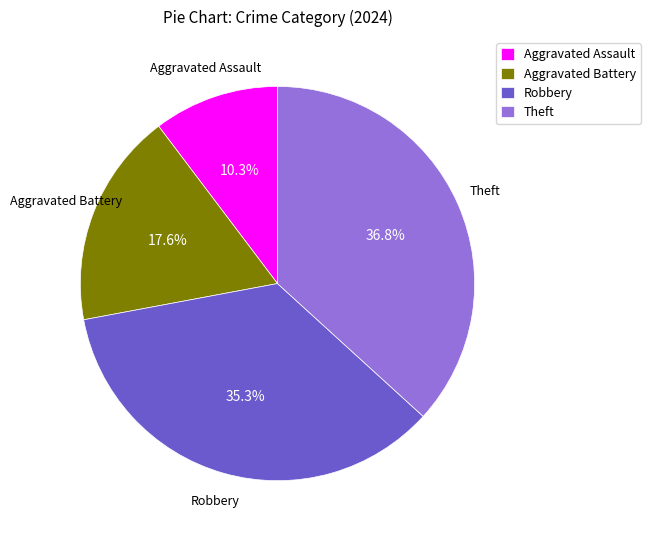

Count the number of slices in the pie.

4